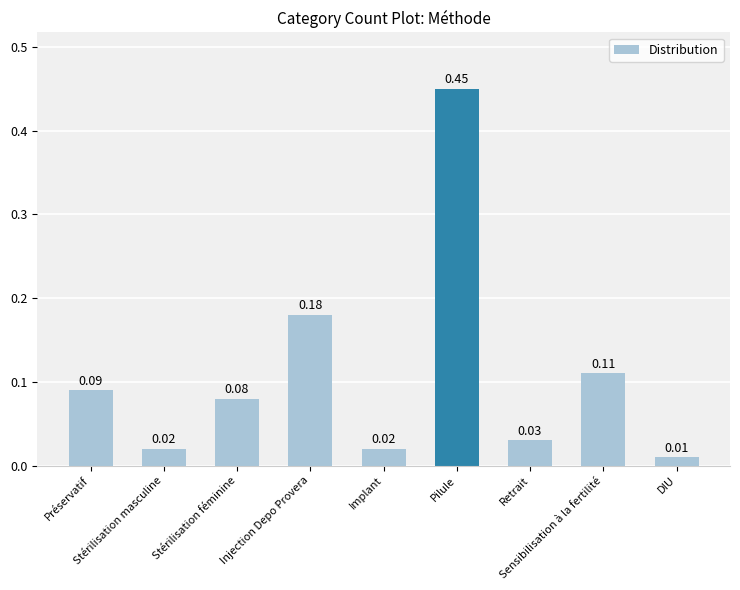

What is the sum of all values?

1.0